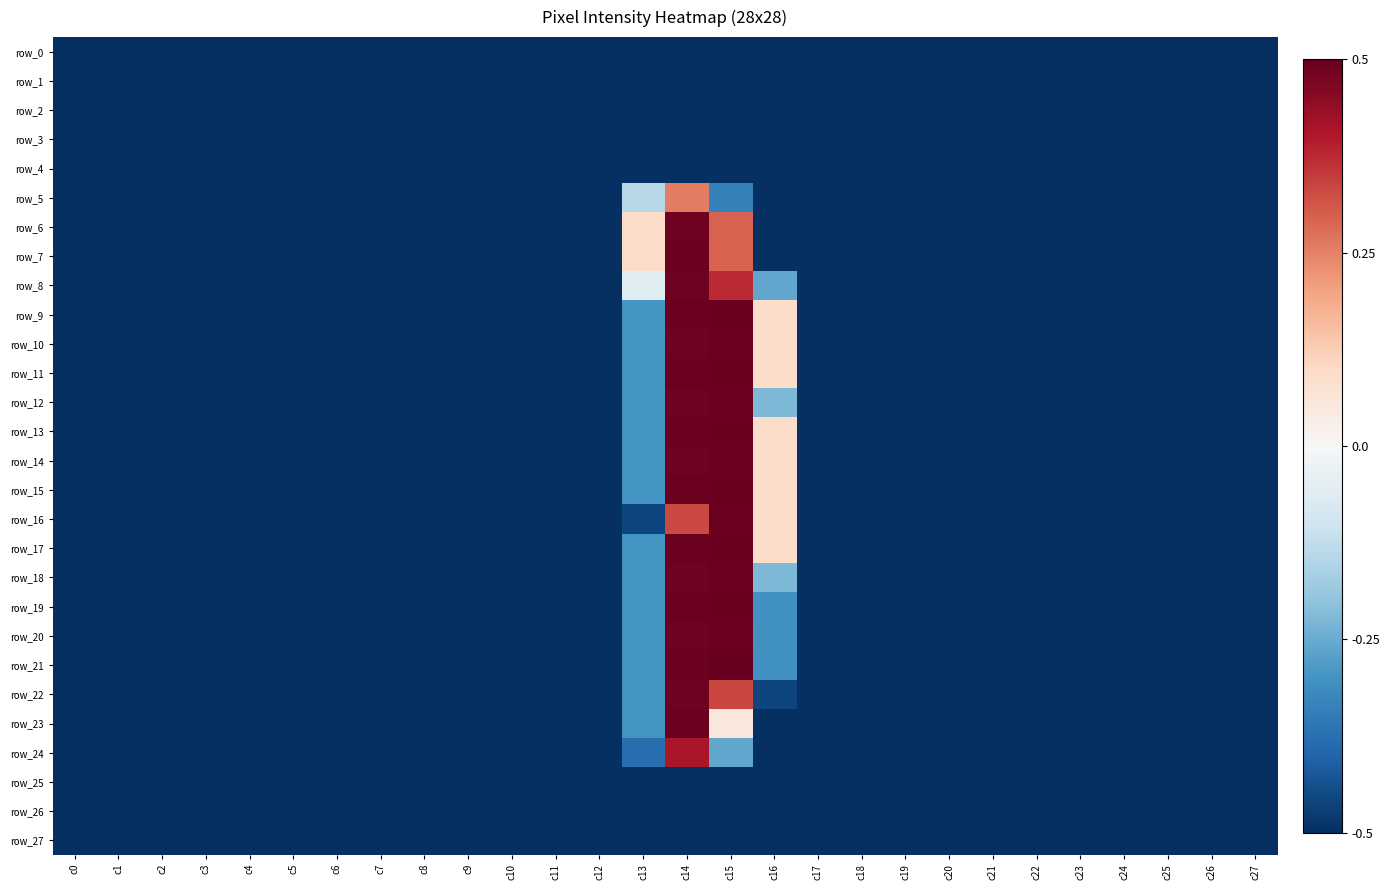

Which category has the highest value in the row_0 series?

c0